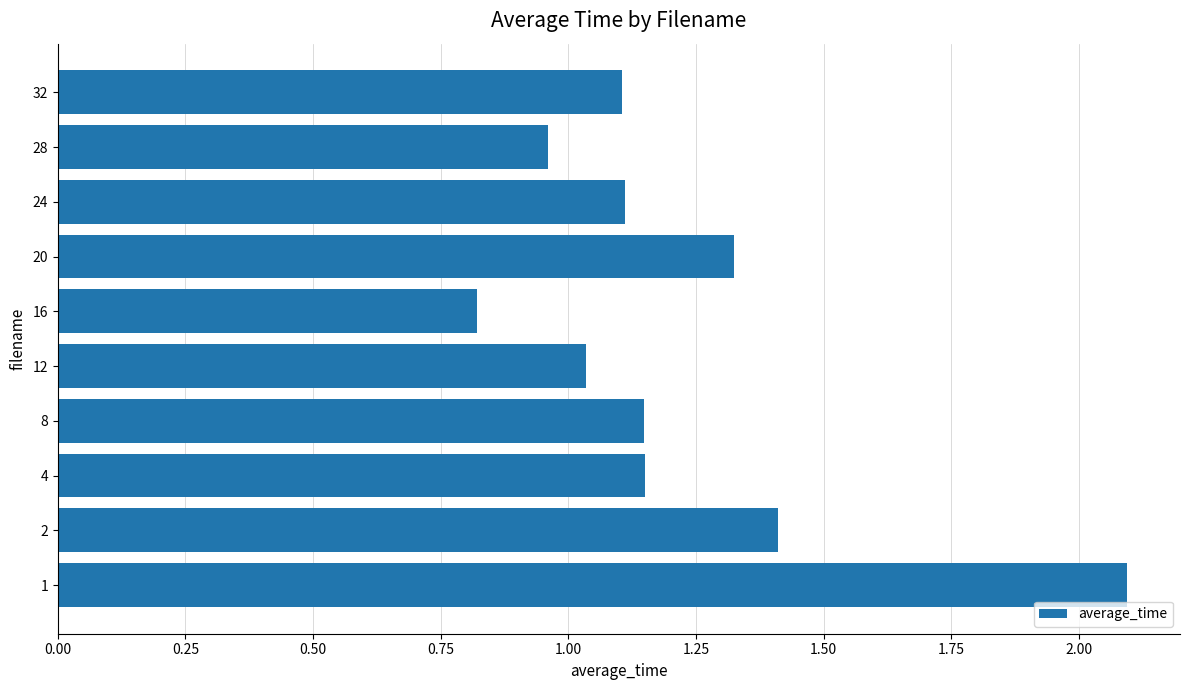

Approximately how many times larger is the value at 28 compared to 12?

0.9